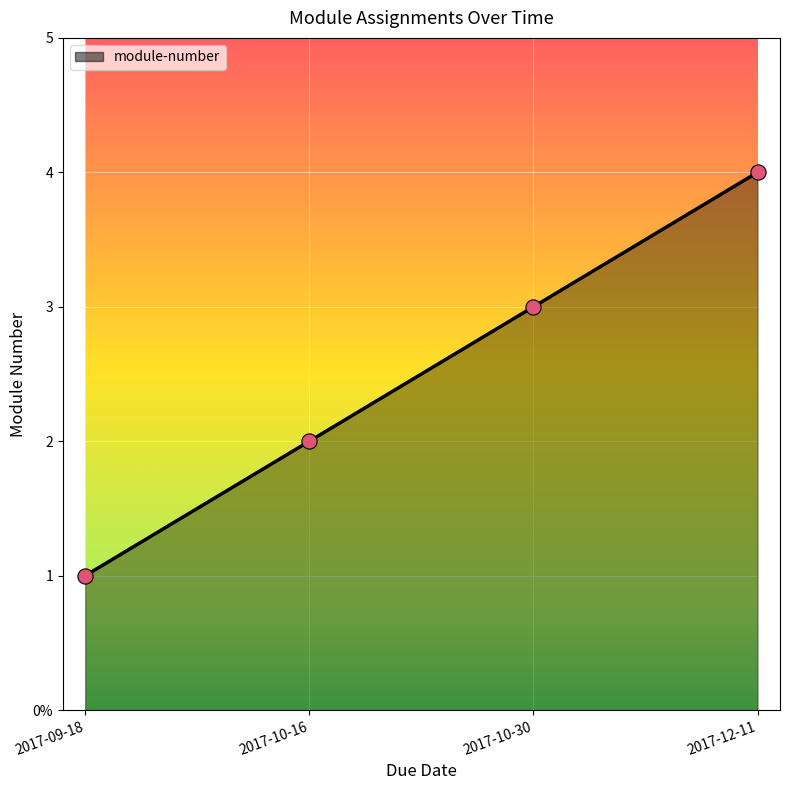

Is this an area chart (filled region under the line)?

Yes